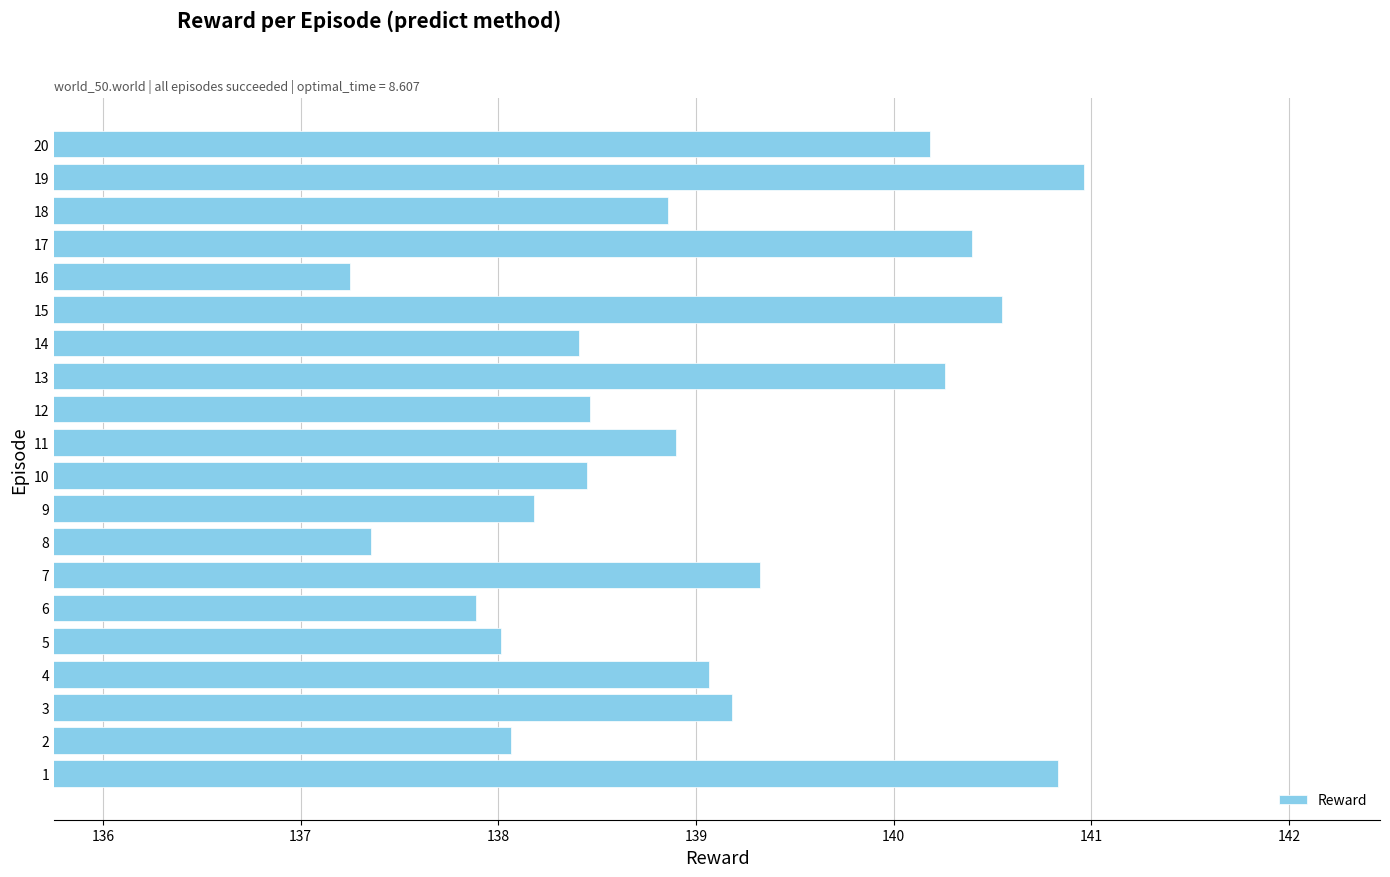

Does the chart contain stacked bars?

No